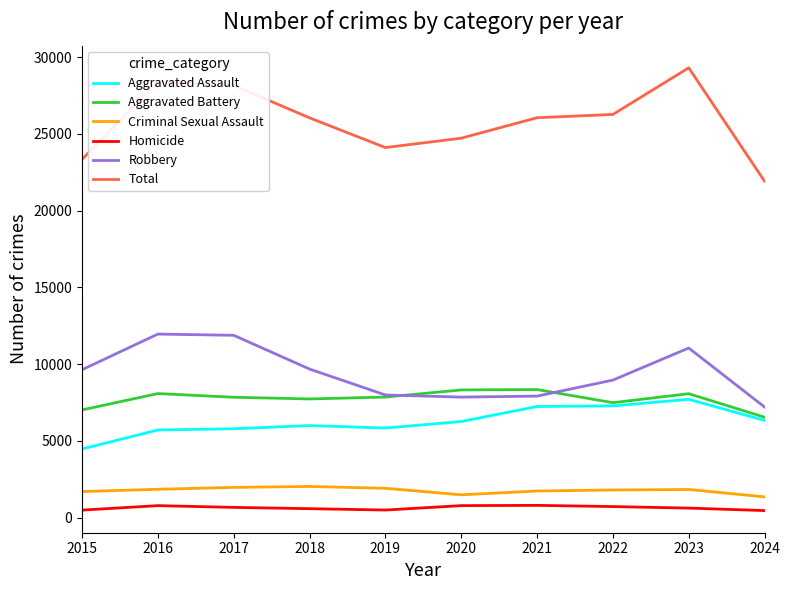

Which series has the widest spread of values?

Total